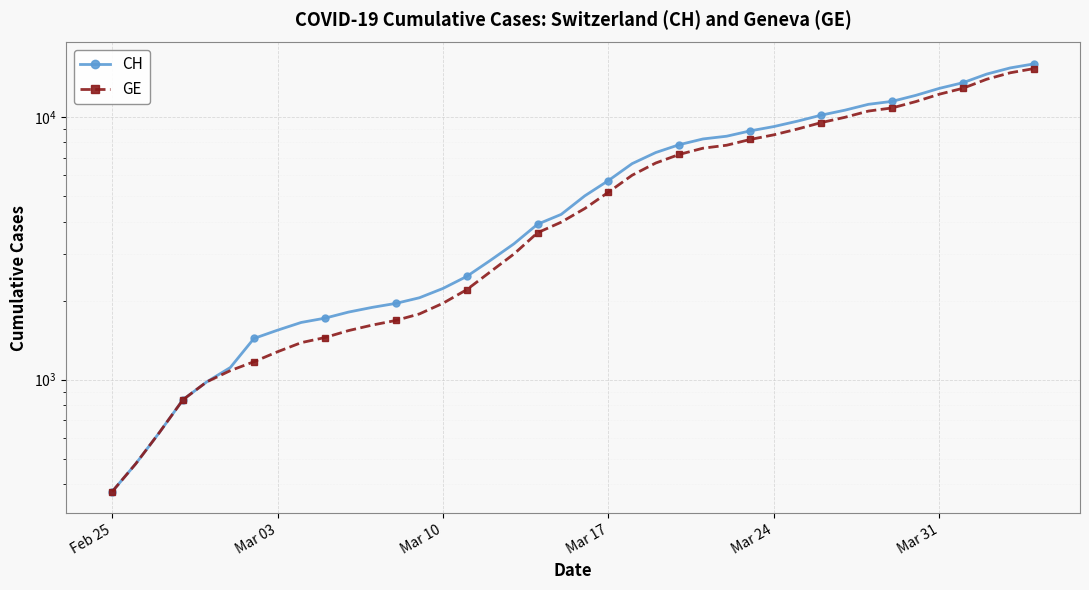

How many values in the GE series are below 4485?

20